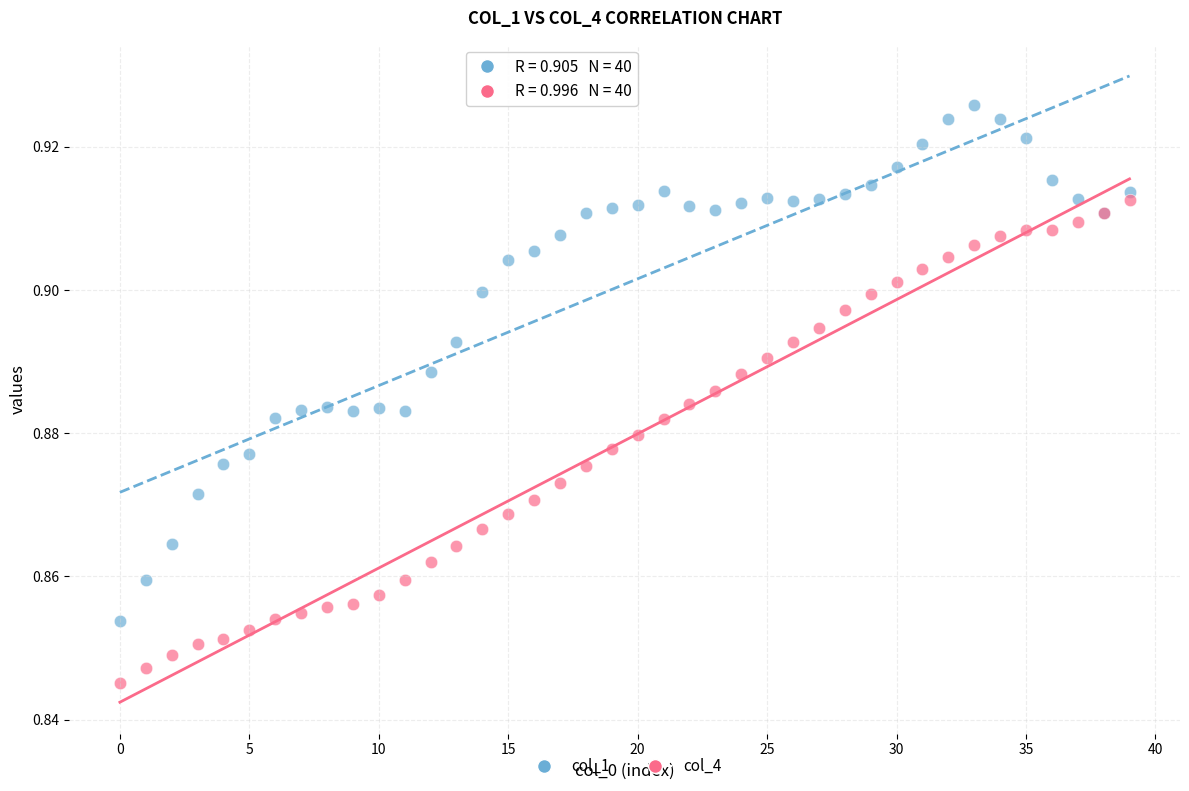

What are all the series names shown in the legend?

col_1, col_4